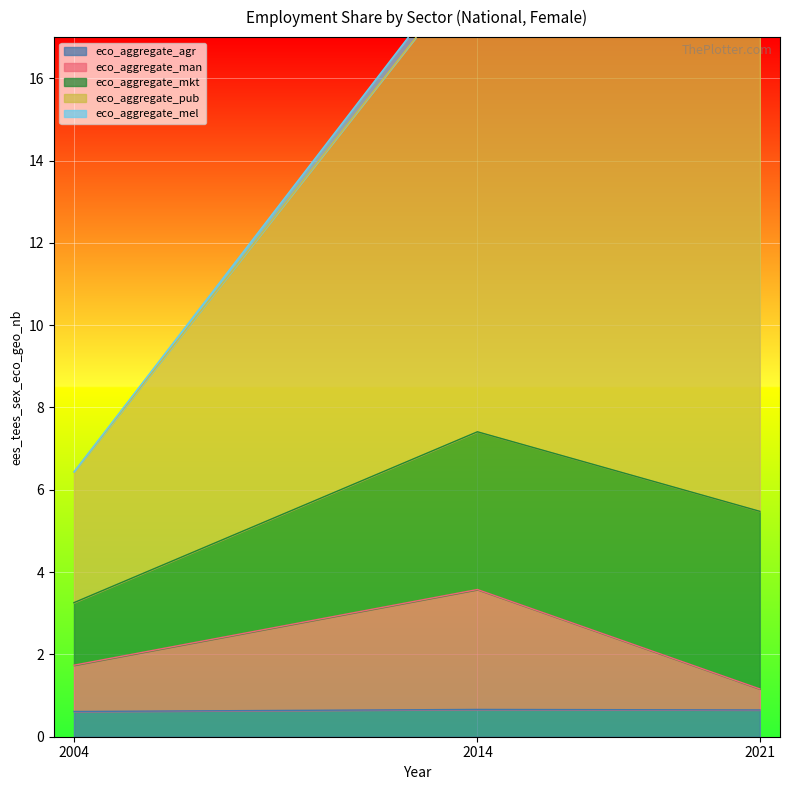

Which series changed the most between 2004 and 2014?

eco_aggregate_pub